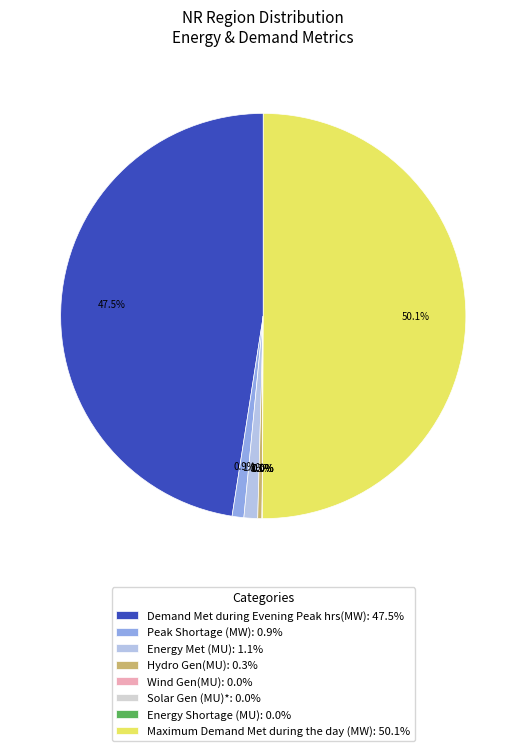

Between Hydro Gen(MU): 0.3% and Maximum Demand Met during the day (MW): 50.1%, which is larger?

Maximum Demand Met during the day (MW): 50.1%